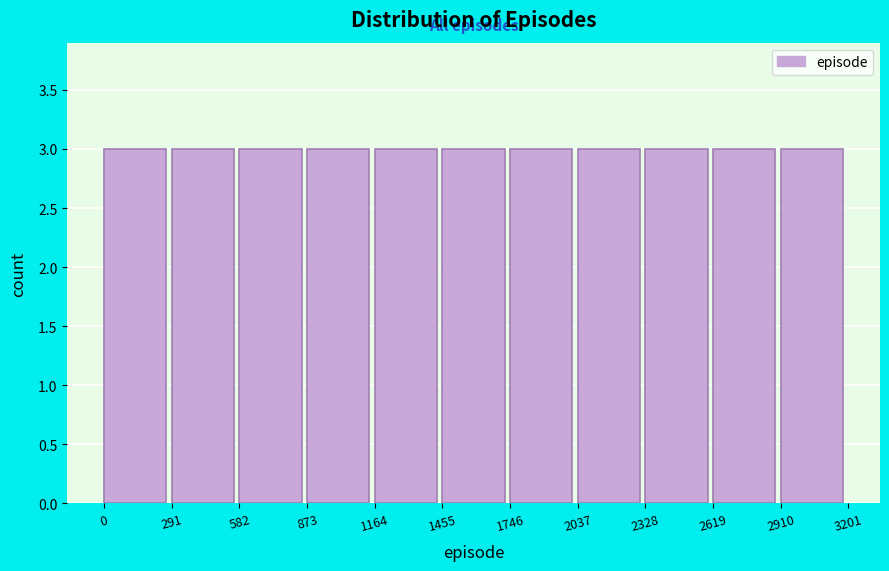

Reading left to right, list every bar in this chart as the range it spans on the x-axis followed by its height. The values are not printed on the chart, so give them approximately, as read against the axis.

0 to 291: 3
291 to 582: 3
582 to 873: 3
873 to 1164: 3
1164 to 1455: 3
1455 to 1746: 3
1746 to 2037: 3
2037 to 2328: 3
2328 to 2619: 3
2619 to 2910: 3
2910 to 3201: 3